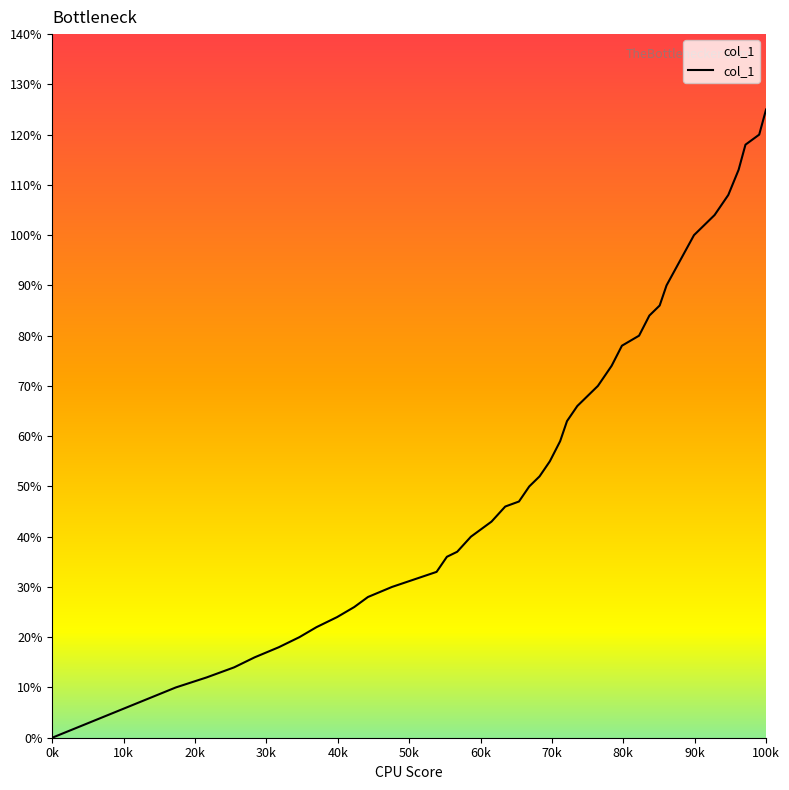

Does the chart display data point markers on the line(s)?

No